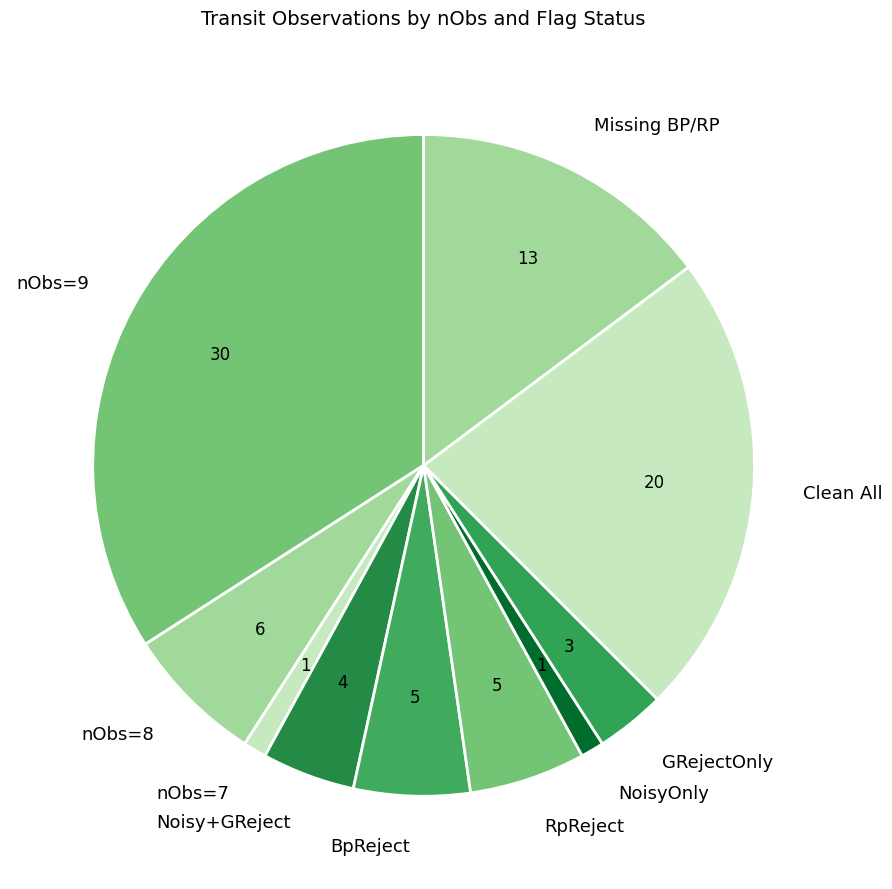

How many segments does this pie chart have?

10